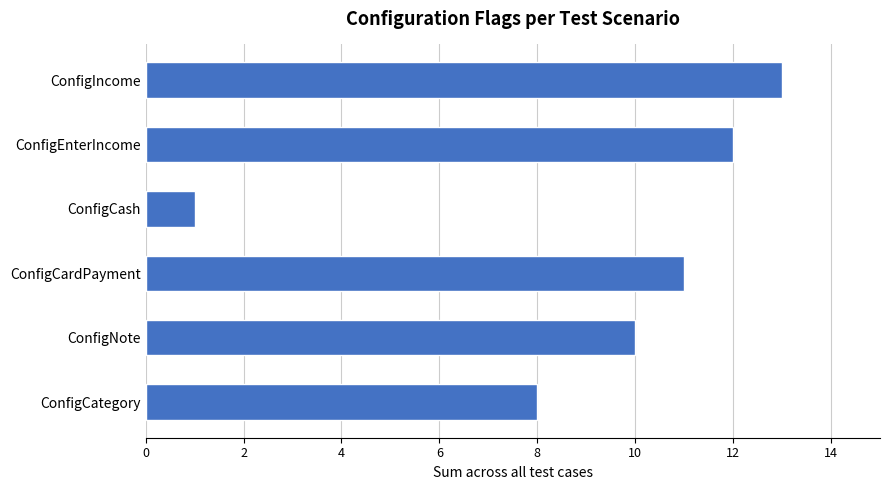

Count the number of data series in this chart.

1